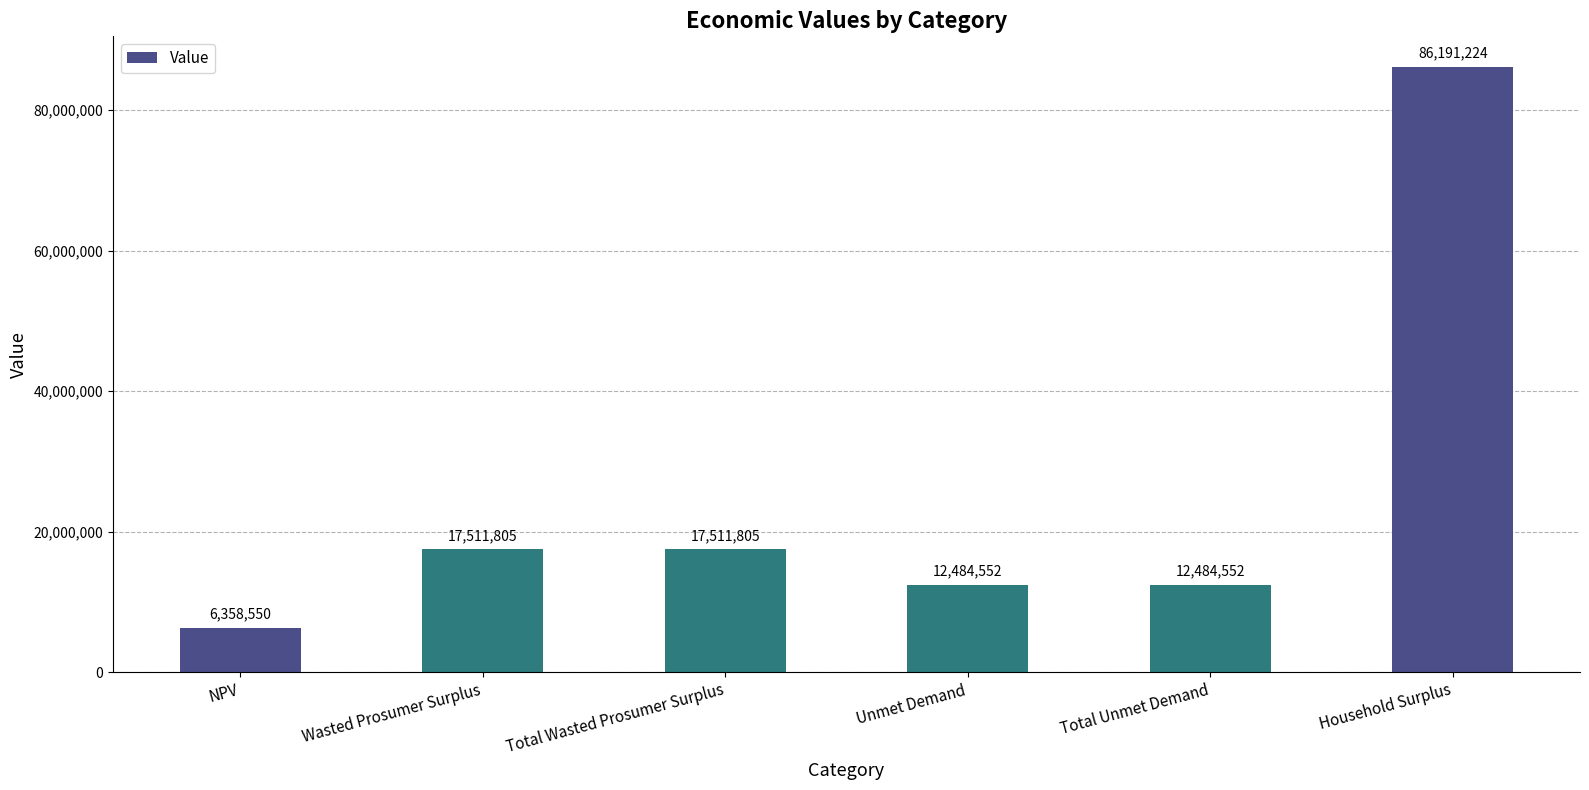

Which label corresponds to the smallest value in the chart?

NPV